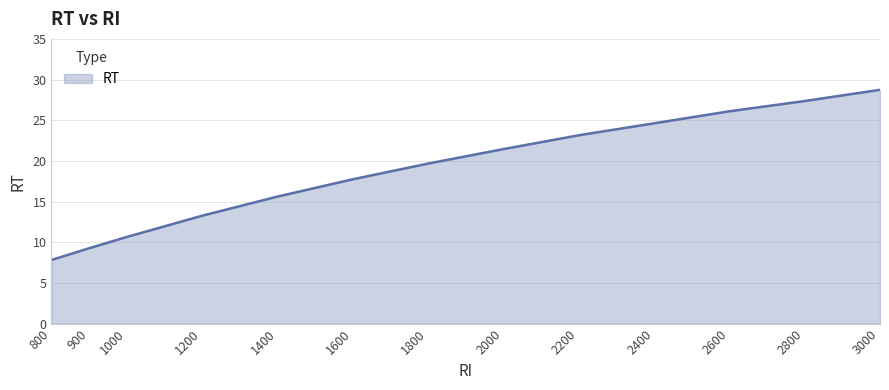

The value at 1600 is 6.7. True or false?

False